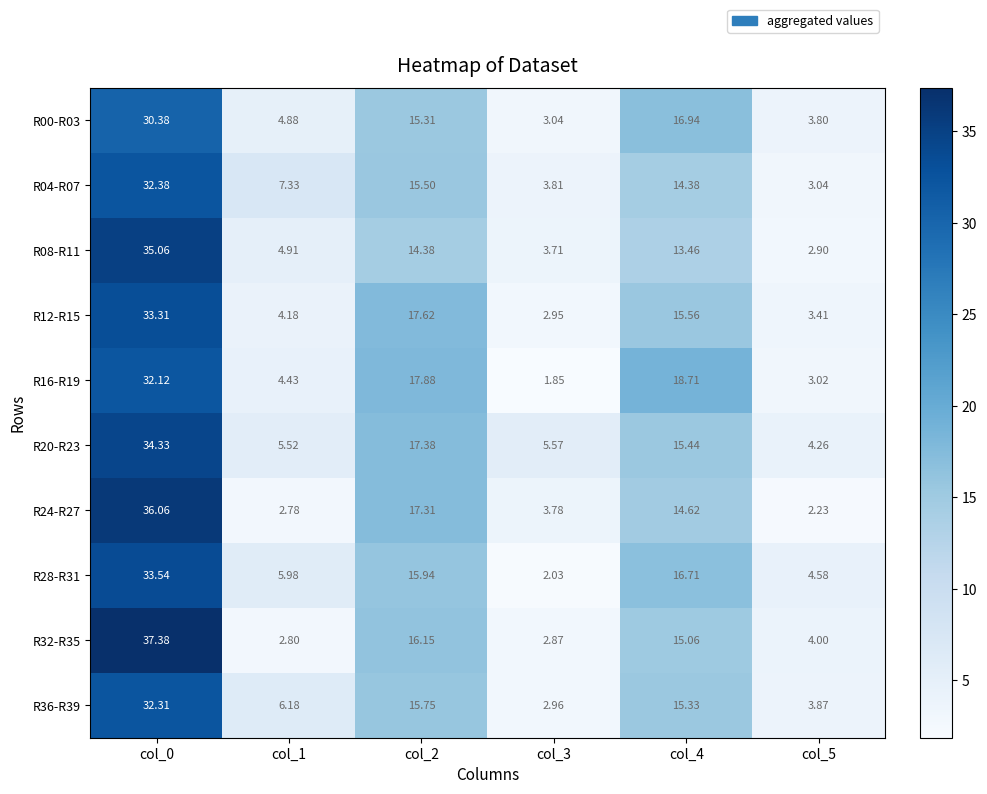

Is the value of R04-R07 at col_2 greater than the value of R00-R03 at col_4?

No